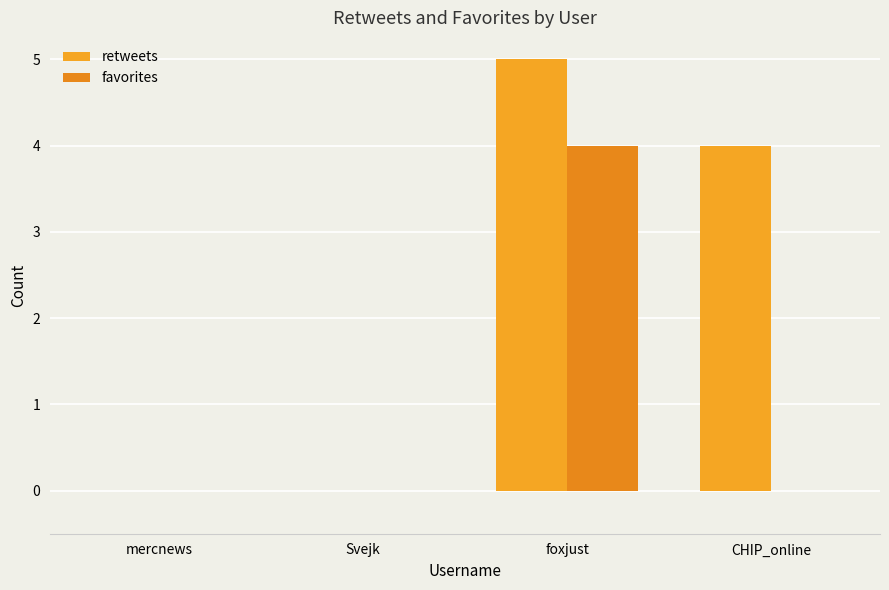

Reading left to right, list all the values displayed in this chart.

retweets: 0	0	5	4
favorites: 0	0	4	0